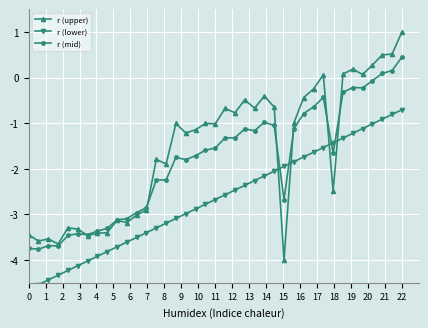

Reading left to right, list all the values displayed in this chart.

r (upper): -3.4	-3.6	-3.5	-3.7	-3.3	-3.3	-3.5	-3.4	-3.4	-3.1	-3.2	-3.0	-2.9	-1.8	-1.9	-1.0	-1.2	-1.1	-1.0	-1.0	-0.7	-0.8	-0.5	-0.7	-0.4	-0.6	-4.0	-1.0	-0.4	-0.3	0.1	-2.5	0.1	0.2	0.1	0.3	0.5	0.5	1.0
r (lower): -4.6	-4.5	-4.4	-4.3	-4.2	-4.1	-4.0	-3.9	-3.8	-3.7	-3.6	-3.5	-3.4	-3.3	-3.2	-3.1	-3.0	-2.9	-2.8	-2.7	-2.6	-2.5	-2.4	-2.3	-2.2	-2.1	-1.9	-1.8	-1.7	-1.6	-1.5	-1.4	-1.3	-1.2	-1.1	-1.0	-0.9	-0.8	-0.7
r (mid): -3.7	-3.8	-3.7	-3.7	-3.5	-3.4	-3.4	-3.4	-3.3	-3.1	-3.1	-3.0	-2.9	-2.2	-2.2	-1.7	-1.8	-1.7	-1.6	-1.5	-1.3	-1.3	-1.1	-1.2	-1.0	-1.1	-2.7	-1.1	-0.8	-0.6	-0.4	-1.7	-0.3	-0.2	-0.2	-0.1	0.1	0.2	0.4